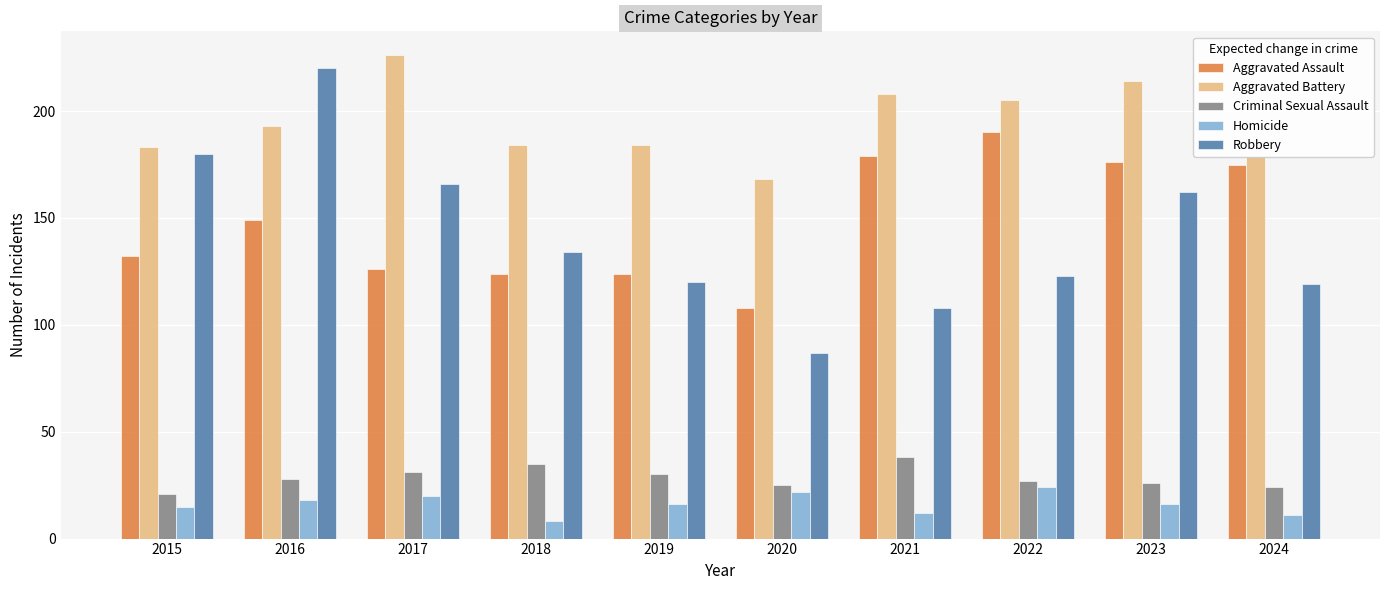

What is the value of the Homicide bar at the 2nd from the left?

18